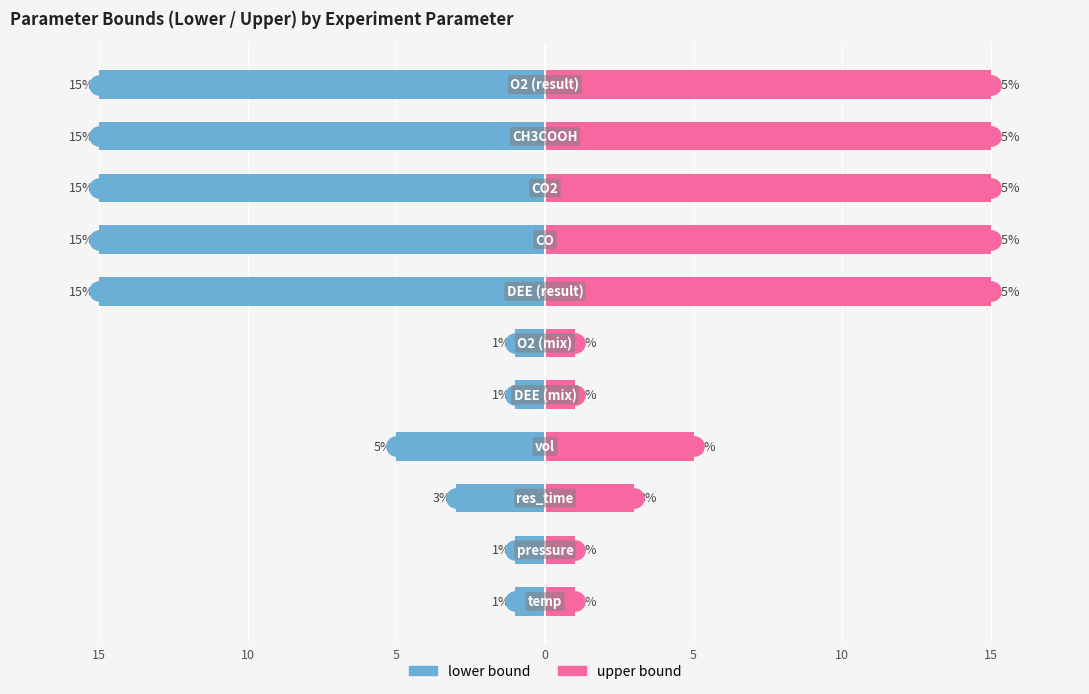

How many upper bound values are between 1 and 15?

11